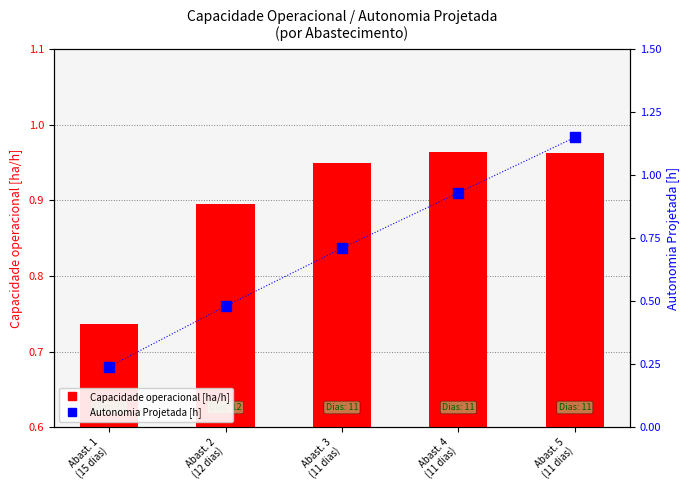

At how many categories does at least one series exceed 0?

5